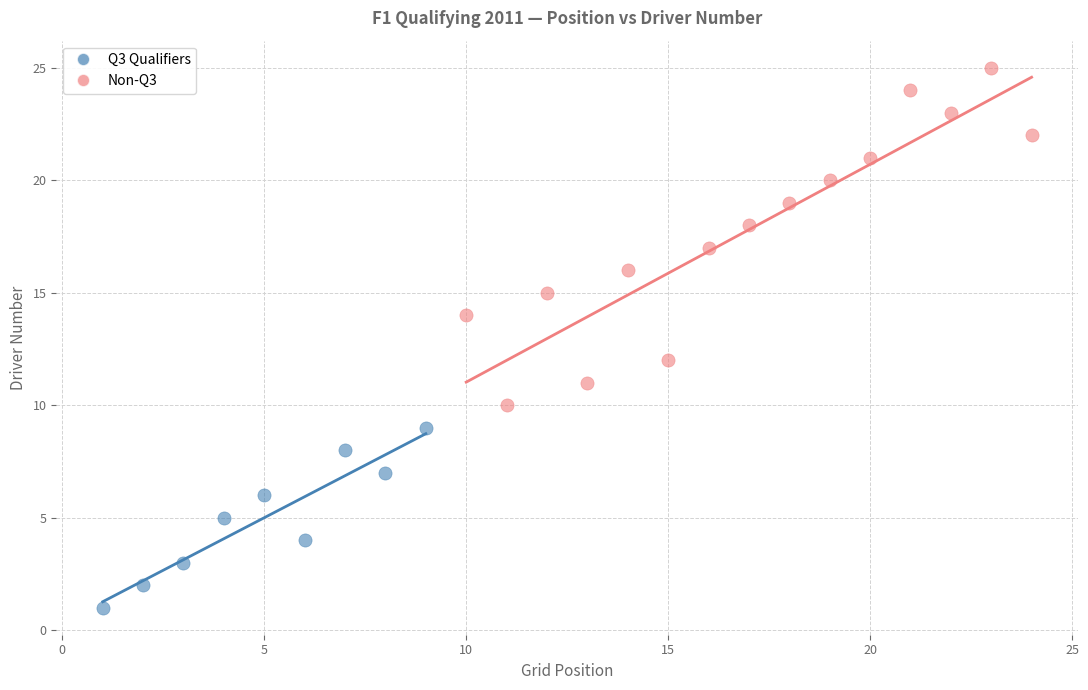

Which series has the largest Y range (max minus min)?

Non-Q3